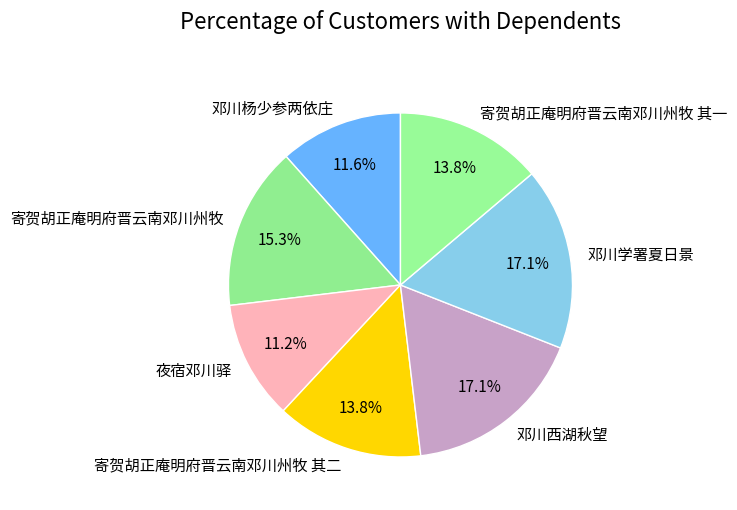

To the nearest percent, what percentage of the pie is 寄贺胡正庵明府晋云南邓川州牧 其二?

14%